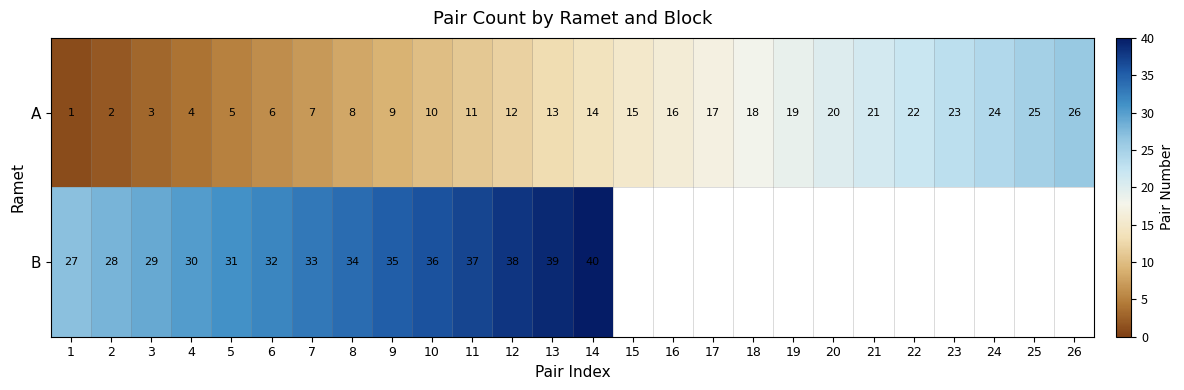

What is the difference between the A values at 19 and 14?

5